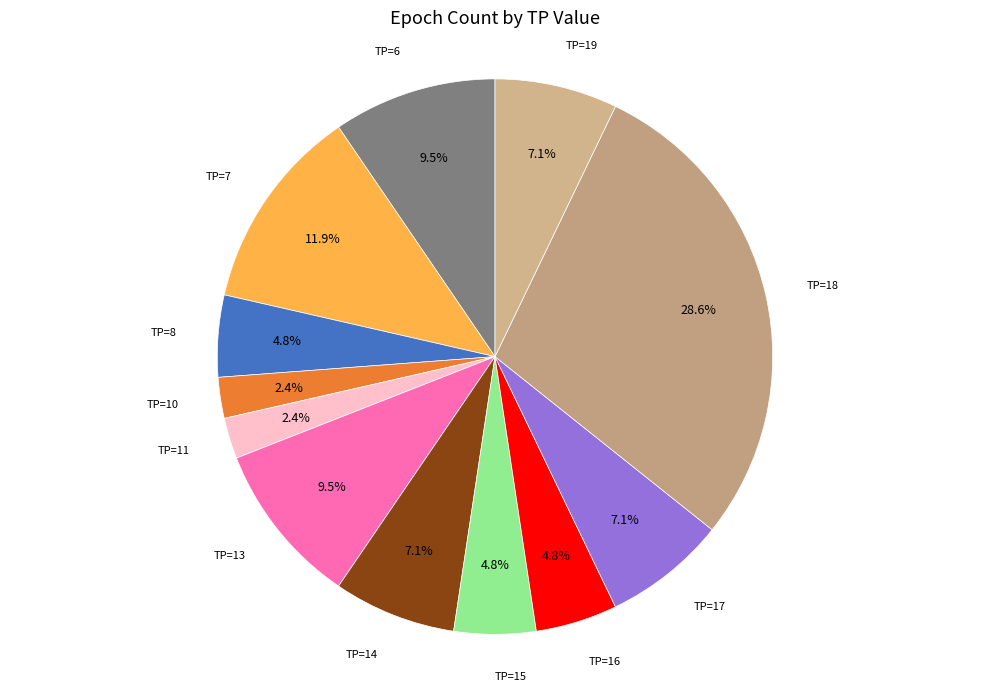

Which category has the smallest portion of the pie?

TP=10